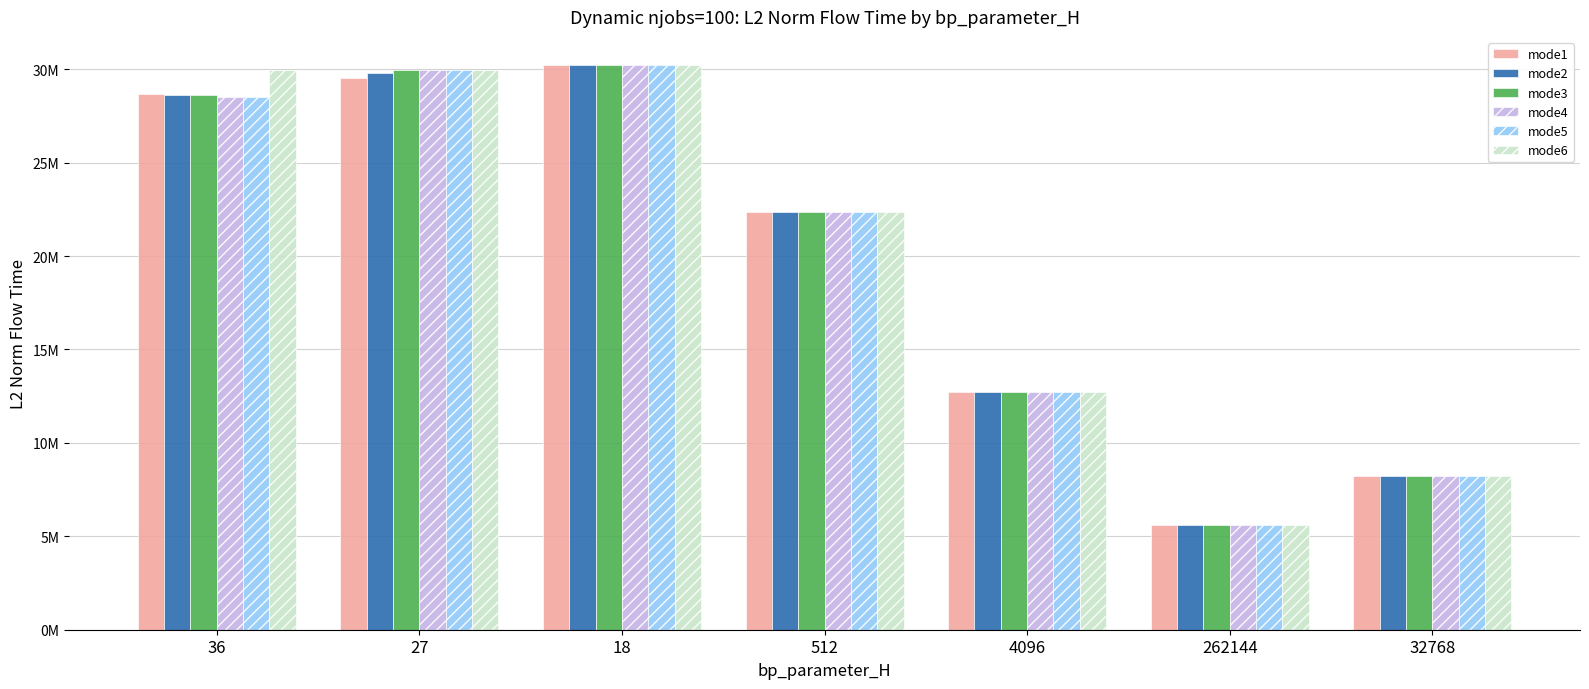

The value of mode5 at 4096 is 17101969.8. True or false?

False